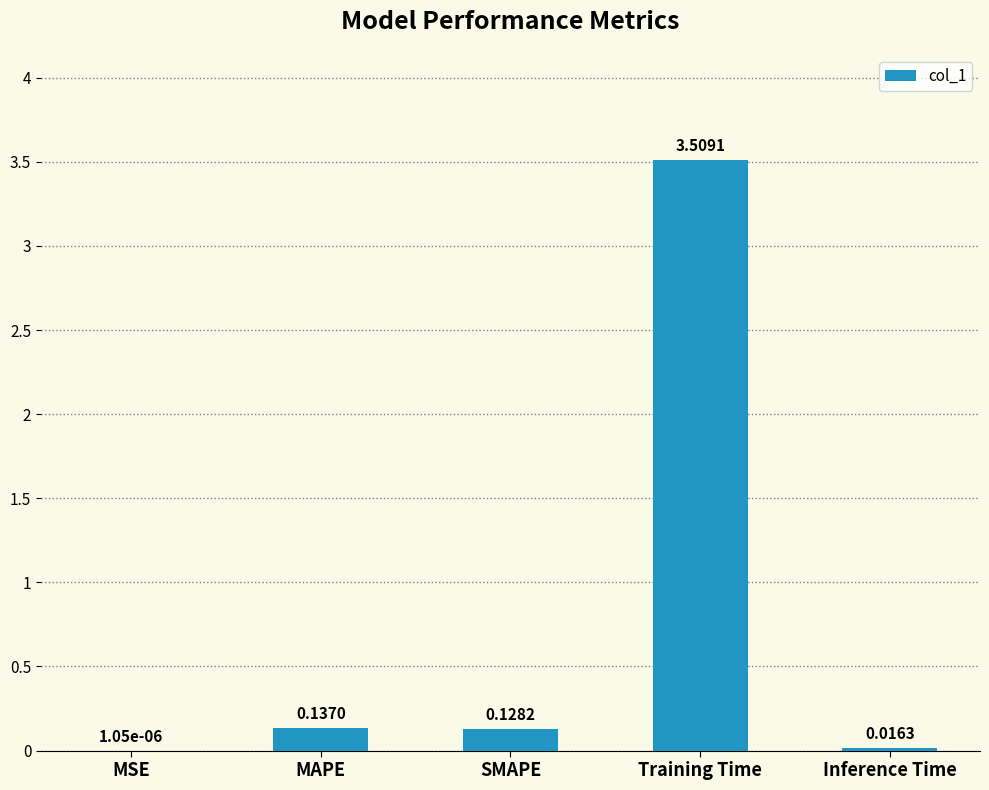

Count the number of data series in this chart.

1